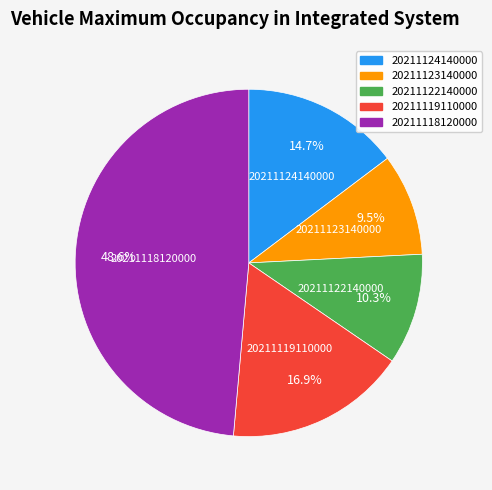

Count the number of slices in the pie.

5